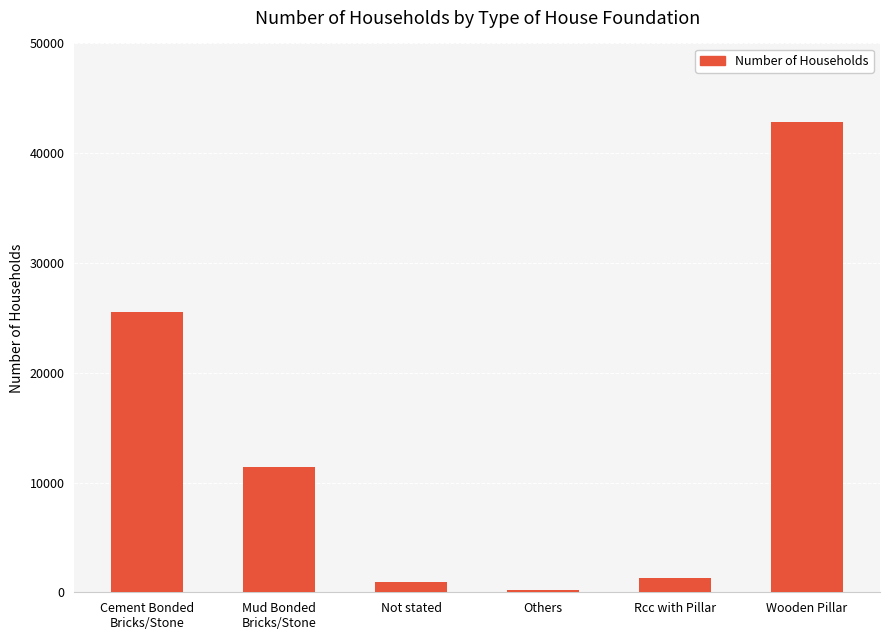

The value at Cement Bonded
Bricks/Stone is 16045. True or false?

False